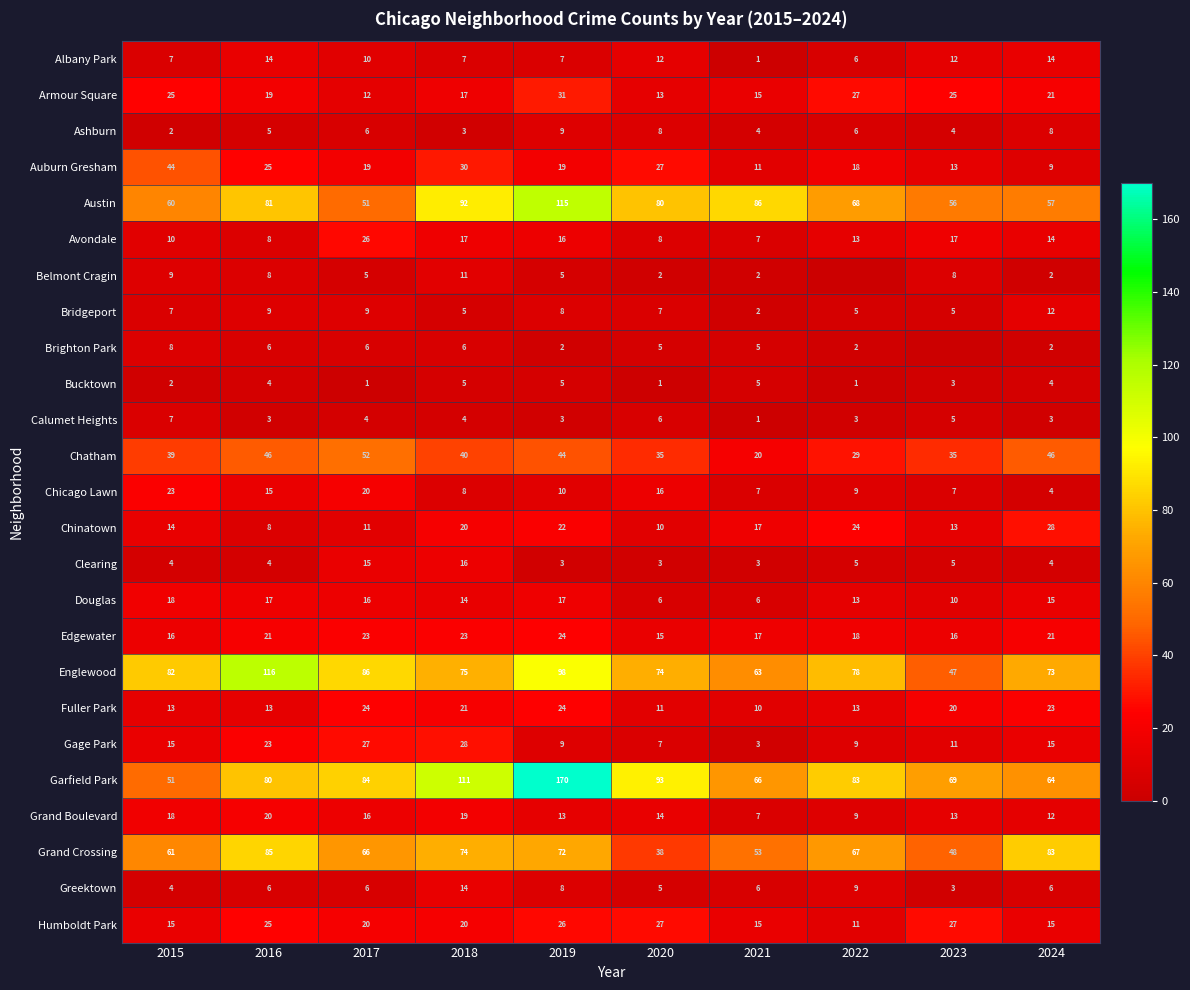

How many Armour Square values are between 15 and 25?

6